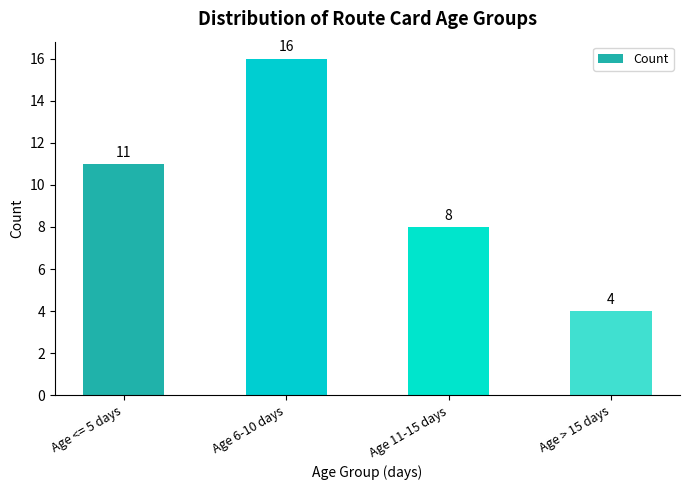

List the labels in order of value, smallest first.

Age > 15 days, Age 11-15 days, Age <= 5 days, Age 6-10 days